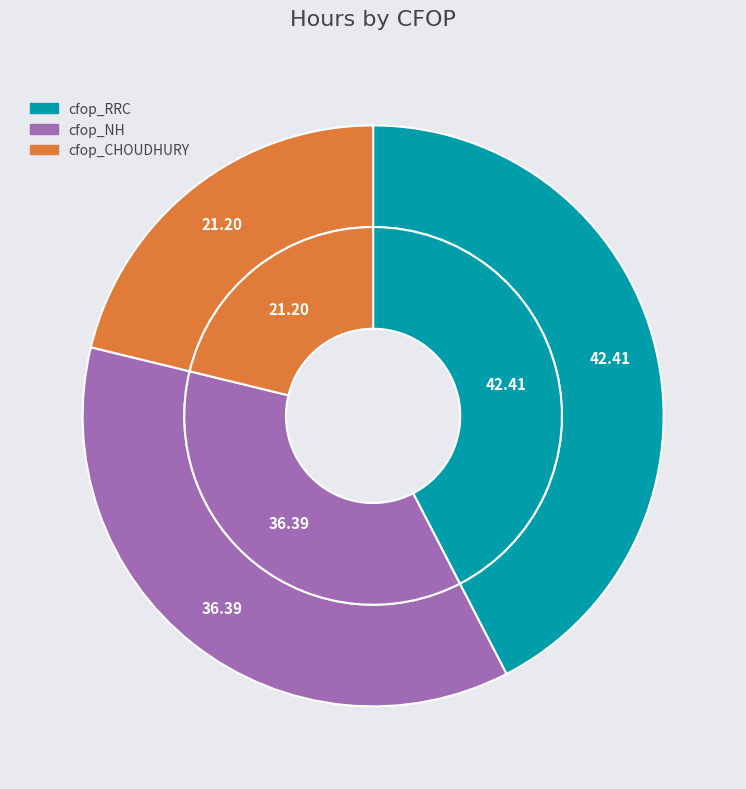

What percentage is NOT represented by cfop_CHOUDHURY?

78.8%